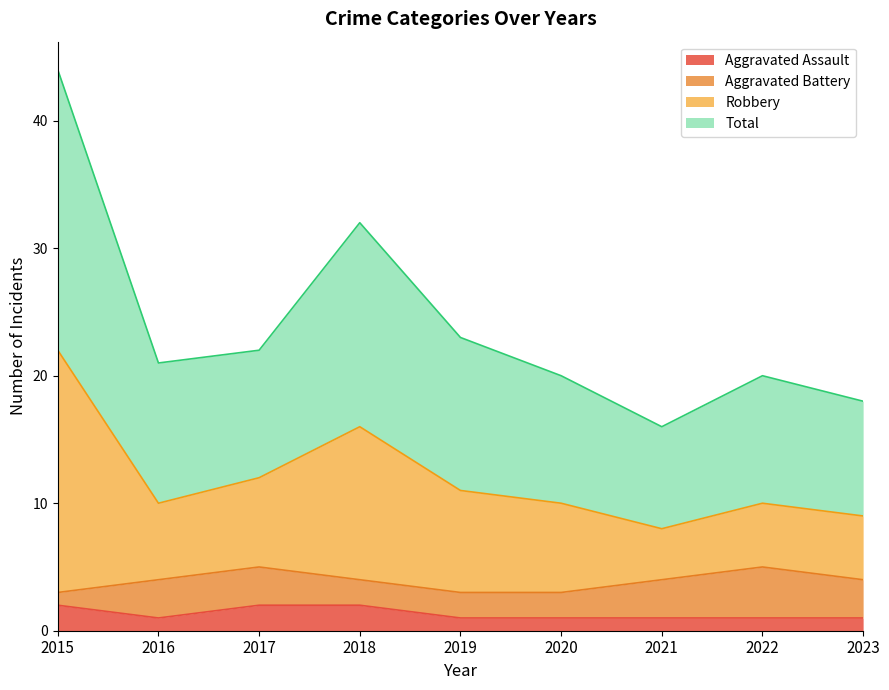

At which category does Aggravated Assault reach its first local valley?

2016